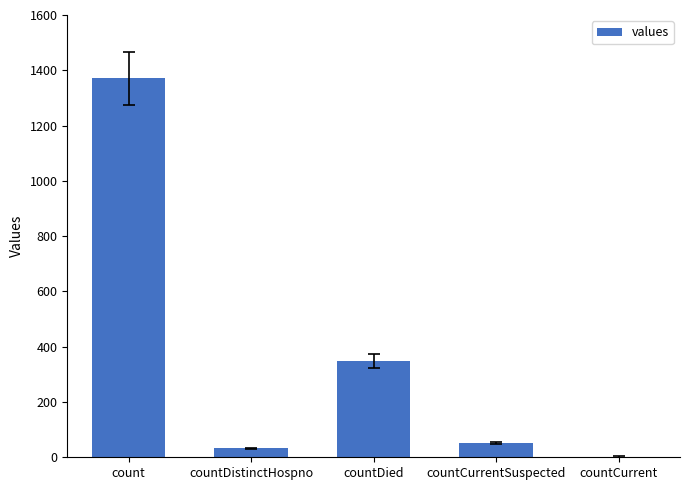

At which category does the chart reach its peak across all series?

count